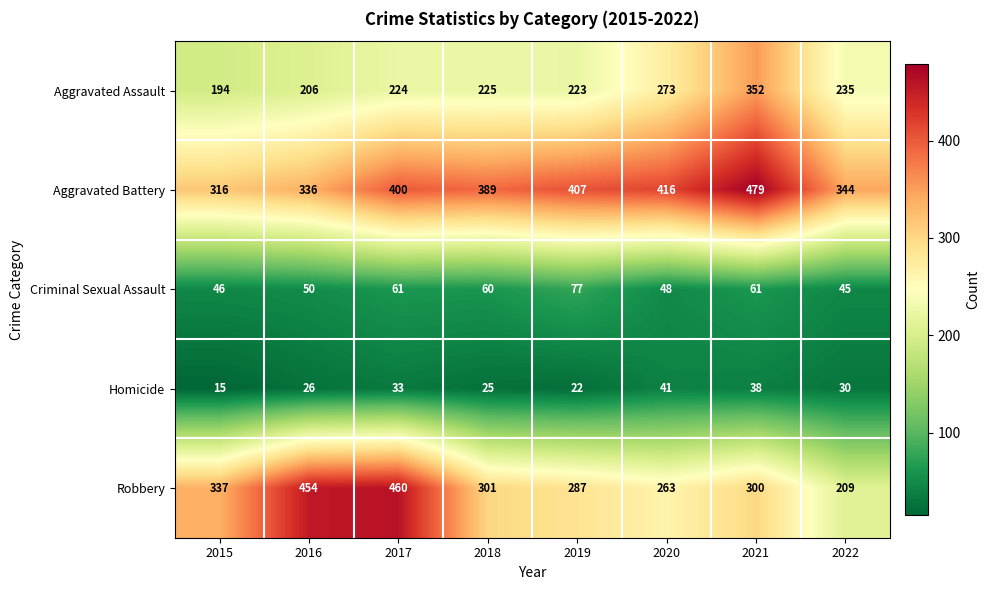

Count the number of categories in the chart.

8